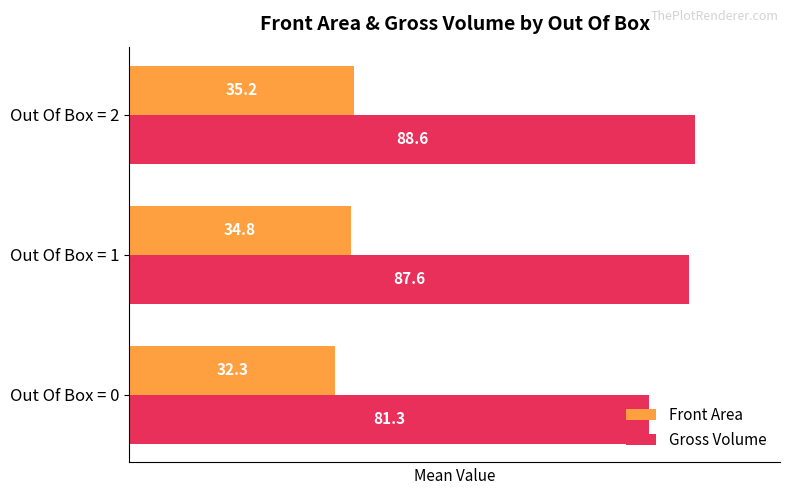

Rank the series by their maximum value, from lowest to highest.

Front Area, Gross Volume